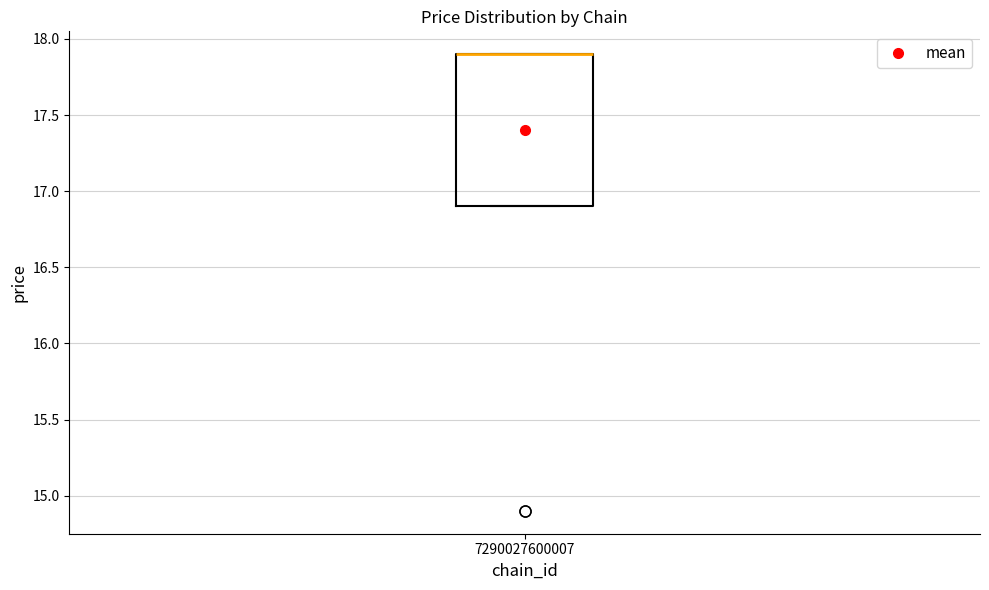

Where is the lower edge of the box at x = 7290027600007 on the y-axis? The values are not printed on the chart, so give them approximately, as read against the axis.

16.9